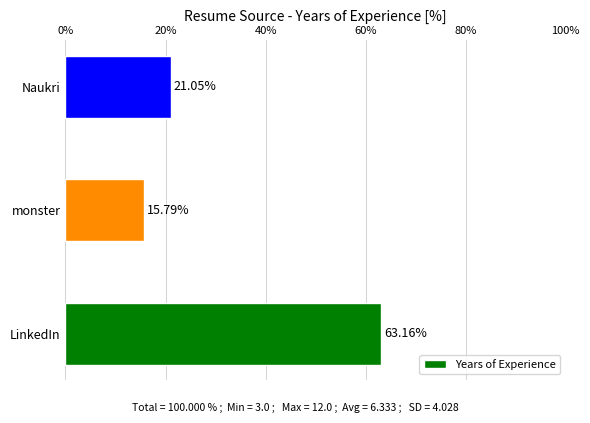

List the labels in order of value, largest first.

LinkedIn, Naukri, monster